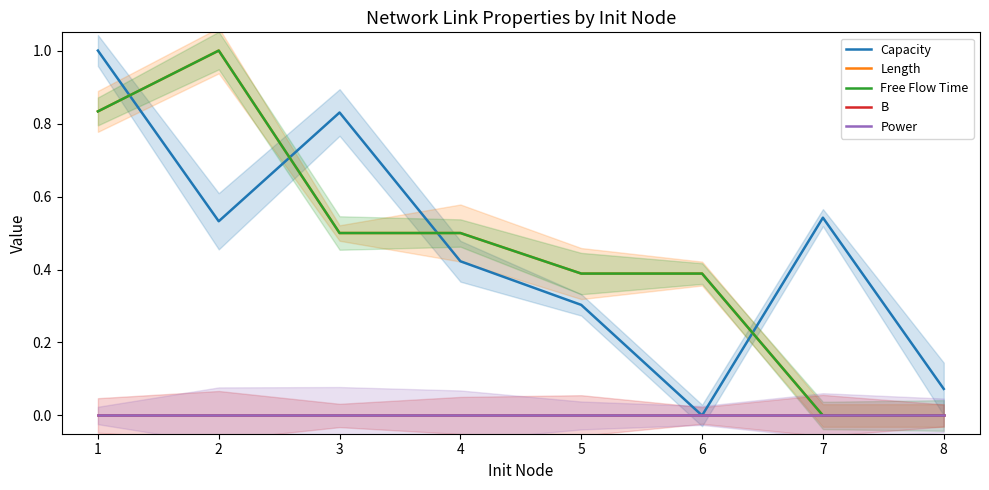

How many Length values are between 0 and 1?

8